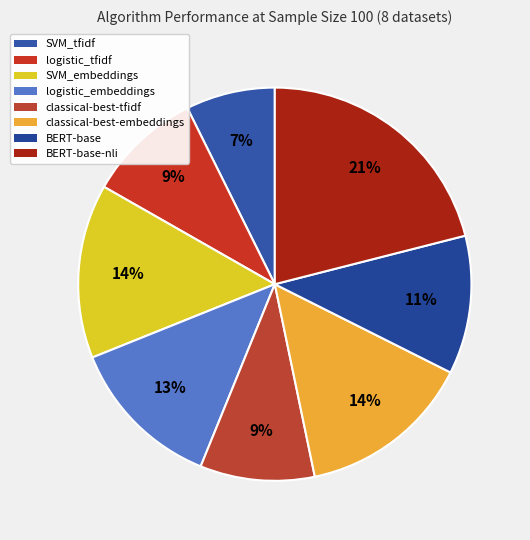

Combined, do SVM_embeddings and BERT-base account for over 50%?

No